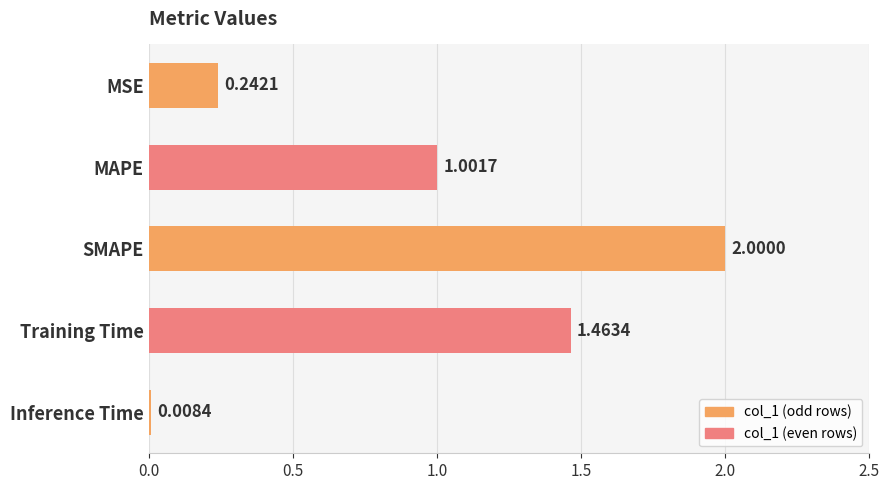

Which category has the highest value across all series?

SMAPE